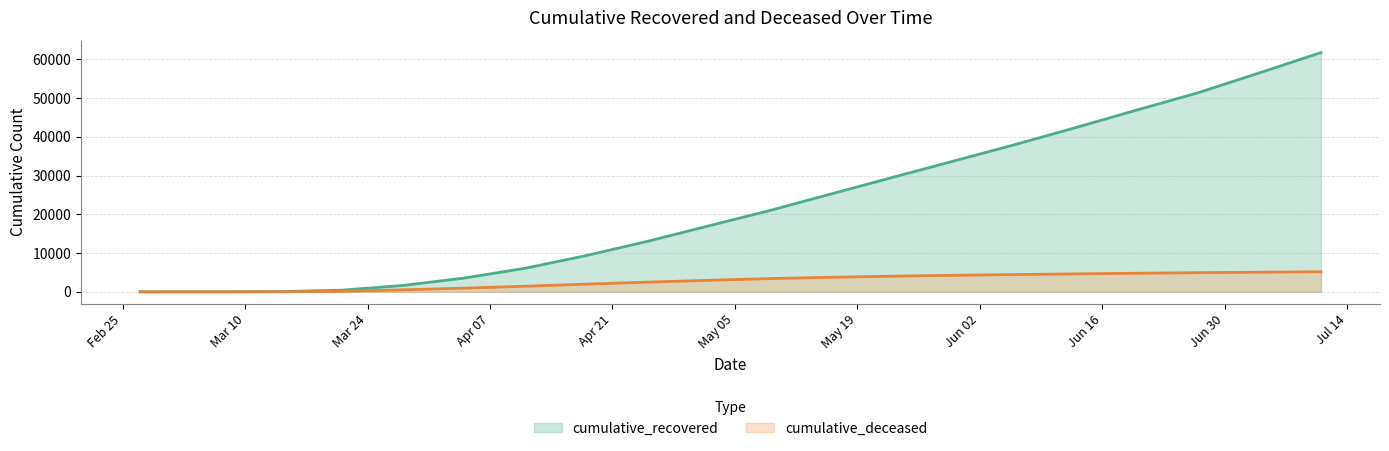

Reading left to right, what are all the values shown in this chart?

cumulative_recovered: 2020-02-27=3	2020-03-07=10	2020-03-14=63	2020-03-21=423	2020-03-28=1635	2020-04-04=3540	2020-04-11=6072	2020-04-18=9362	2020-04-25=13030	2020-05-02=17020	2020-05-09=20996	2020-05-16=25262	2020-05-23=29523	2020-05-30=33748	2020-06-06=37984	2020-06-13=42408	2020-06-20=46946	2020-06-27=51416	2020-07-04=56541	2020-07-11=61736
cumulative_deceased: 2020-02-27=0	2020-03-07=1	2020-03-14=20	2020-03-21=141	2020-03-28=519	2020-04-04=952	2020-04-11=1441	2020-04-18=1994	2020-04-25=2503	2020-05-02=2978	2020-05-09=3423	2020-05-16=3761	2020-05-23=4043	2020-05-30=4265	2020-06-06=4460	2020-06-13=4633	2020-06-20=4800	2020-06-27=4942	2020-07-04=5065	2020-07-11=5186